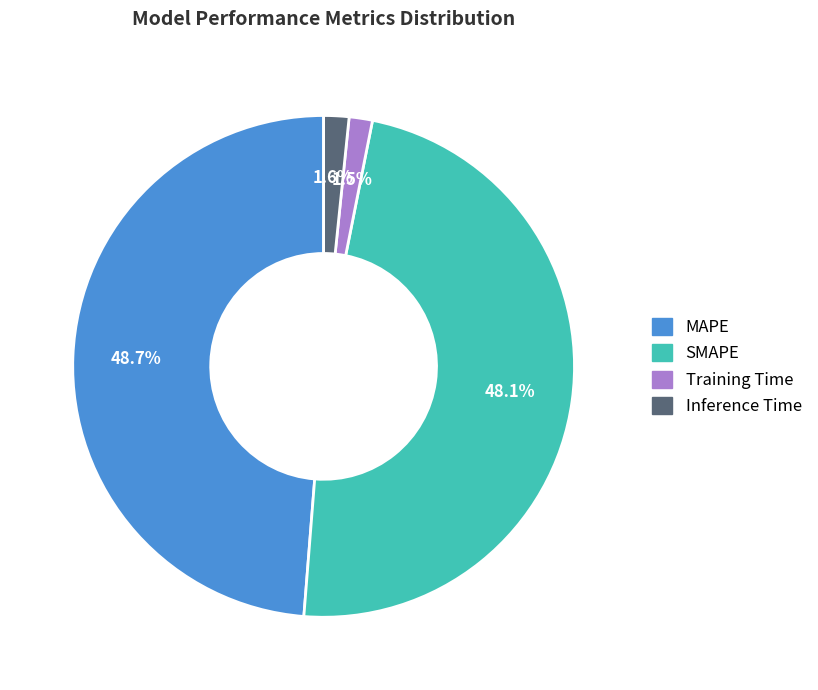

What percentage do SMAPE and MAPE together represent?

96.9%